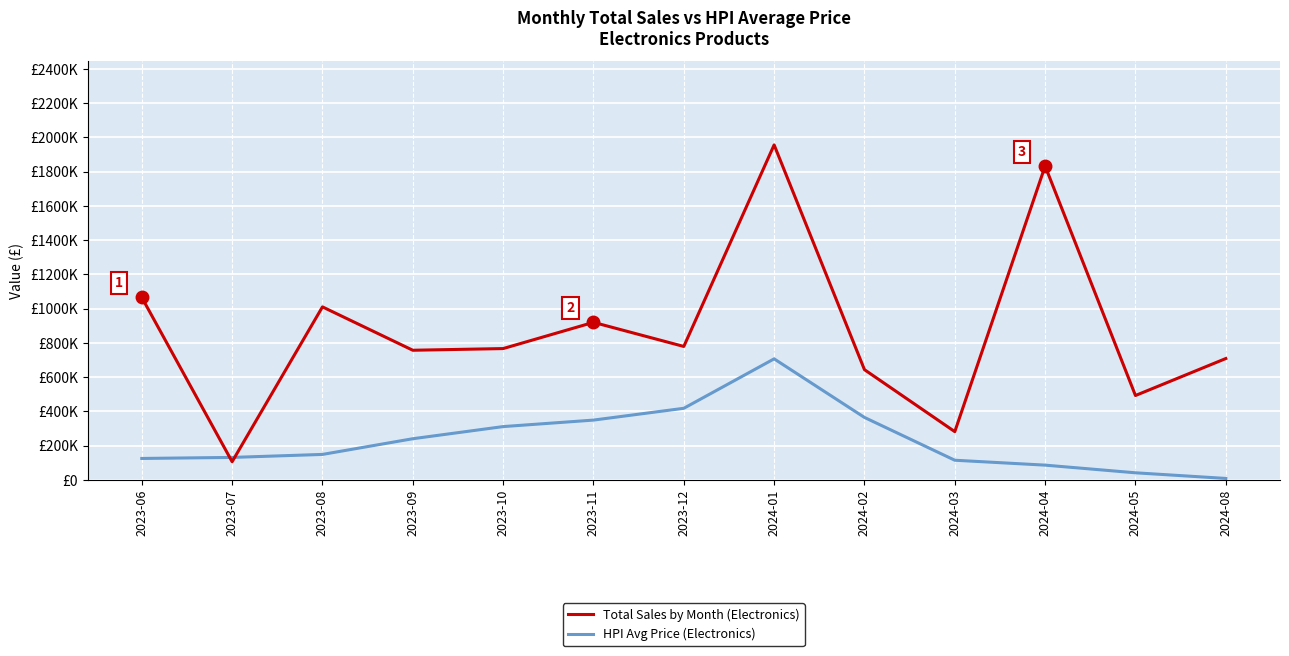

Does the chart have visible grid lines?

Yes